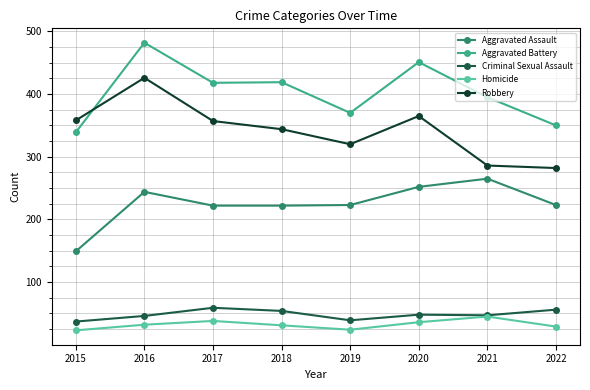

What is the difference between the maximum and minimum values in the Robbery series?

144